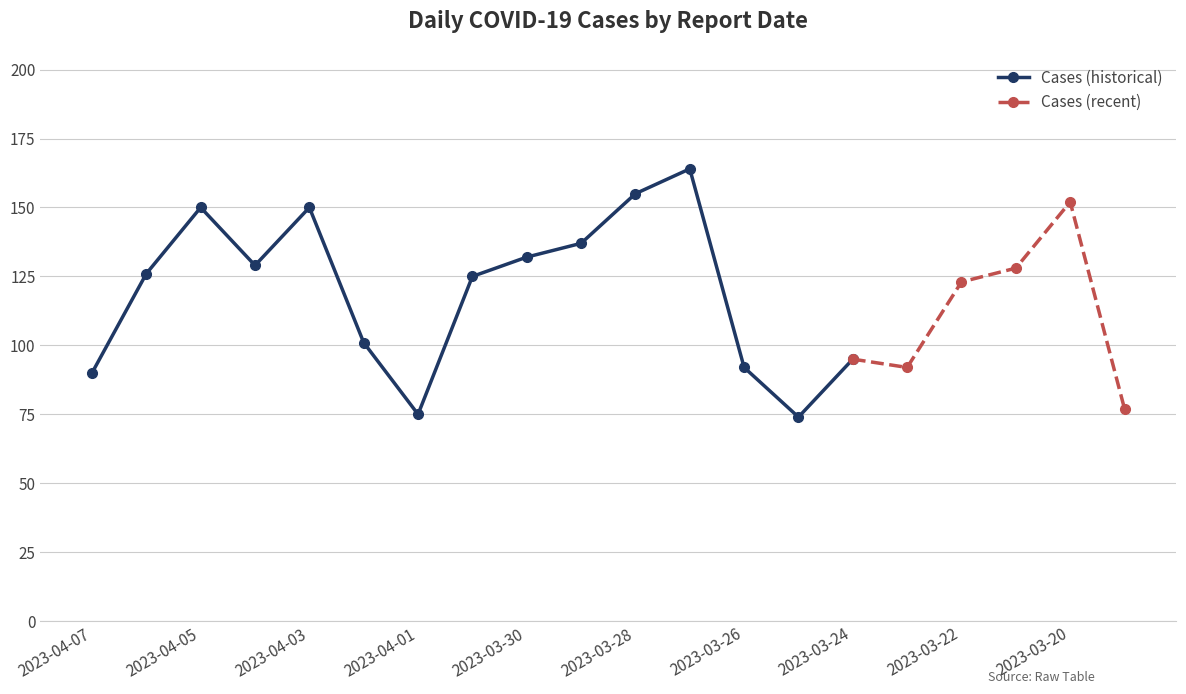

At which category does the data reach its first local valley?

2023-04-04